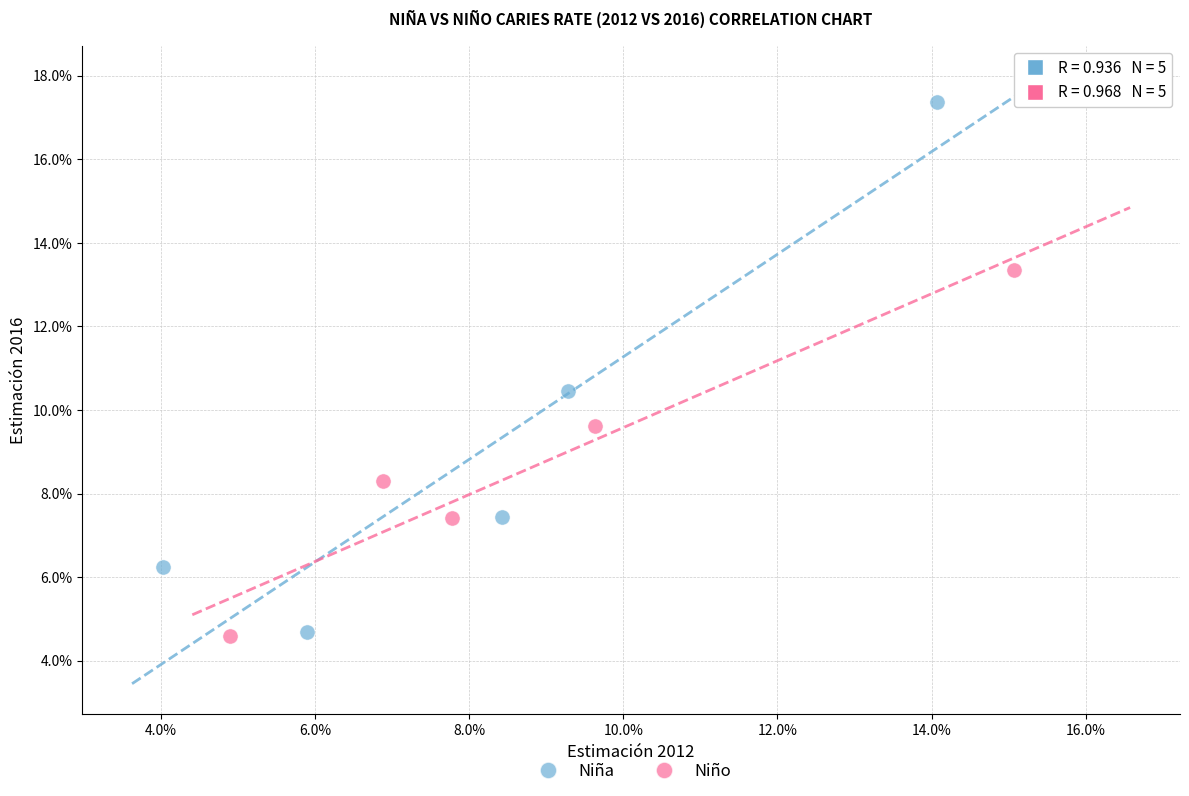

What are all the series names shown in the legend?

Niña, Niño